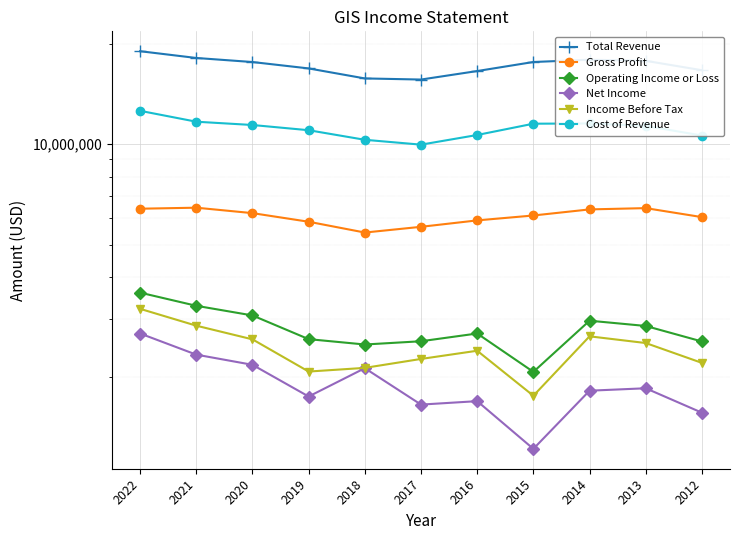

What is the sum of the Net Income values at 2013 and 2018?

3986200